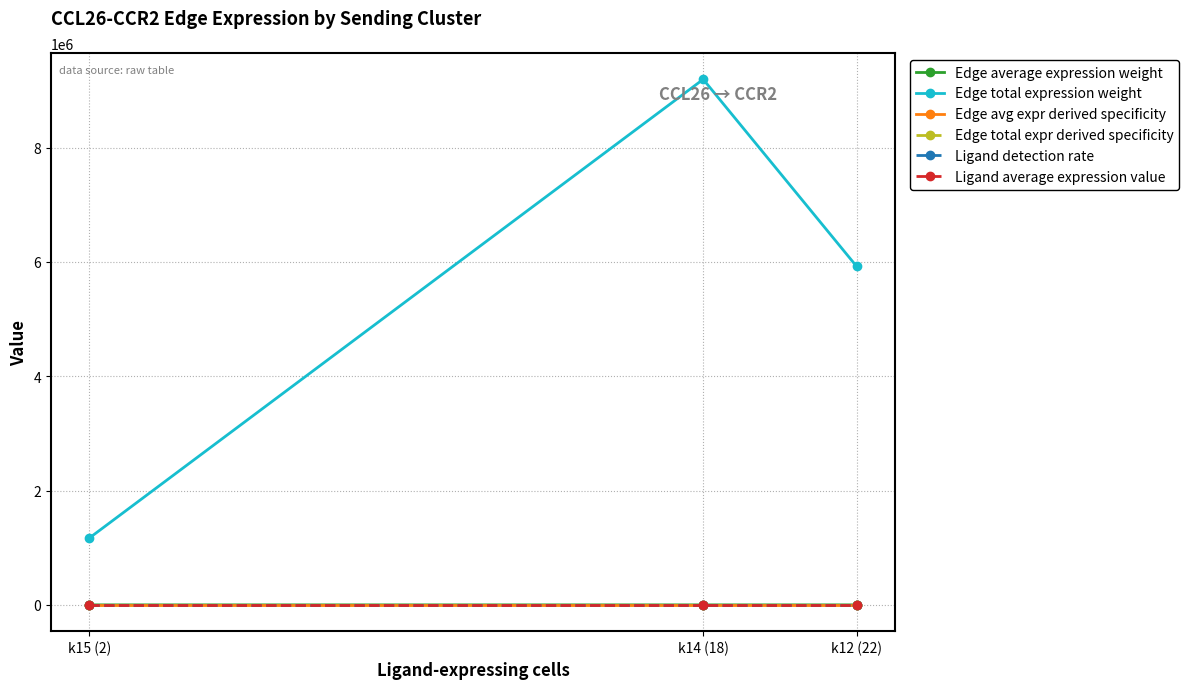

Rank the categories by Edge total expression weight value from highest to lowest.

k14 (18), k12 (22), k15 (2)